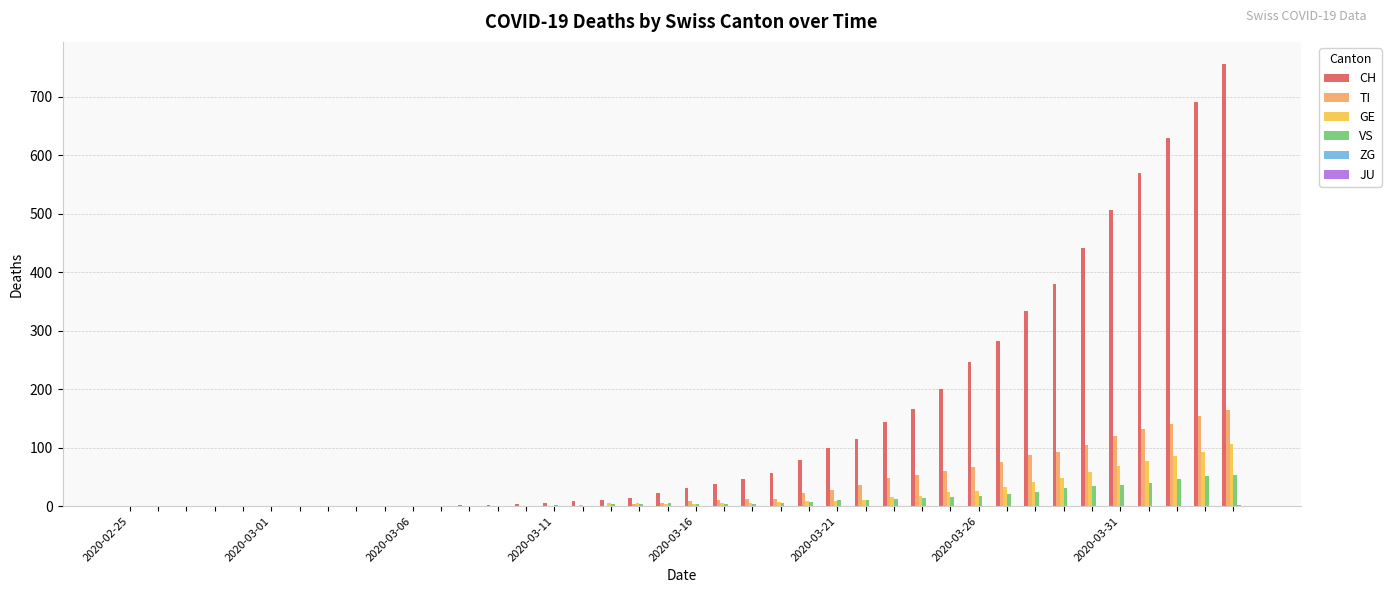

What is the greatest value displayed?

756